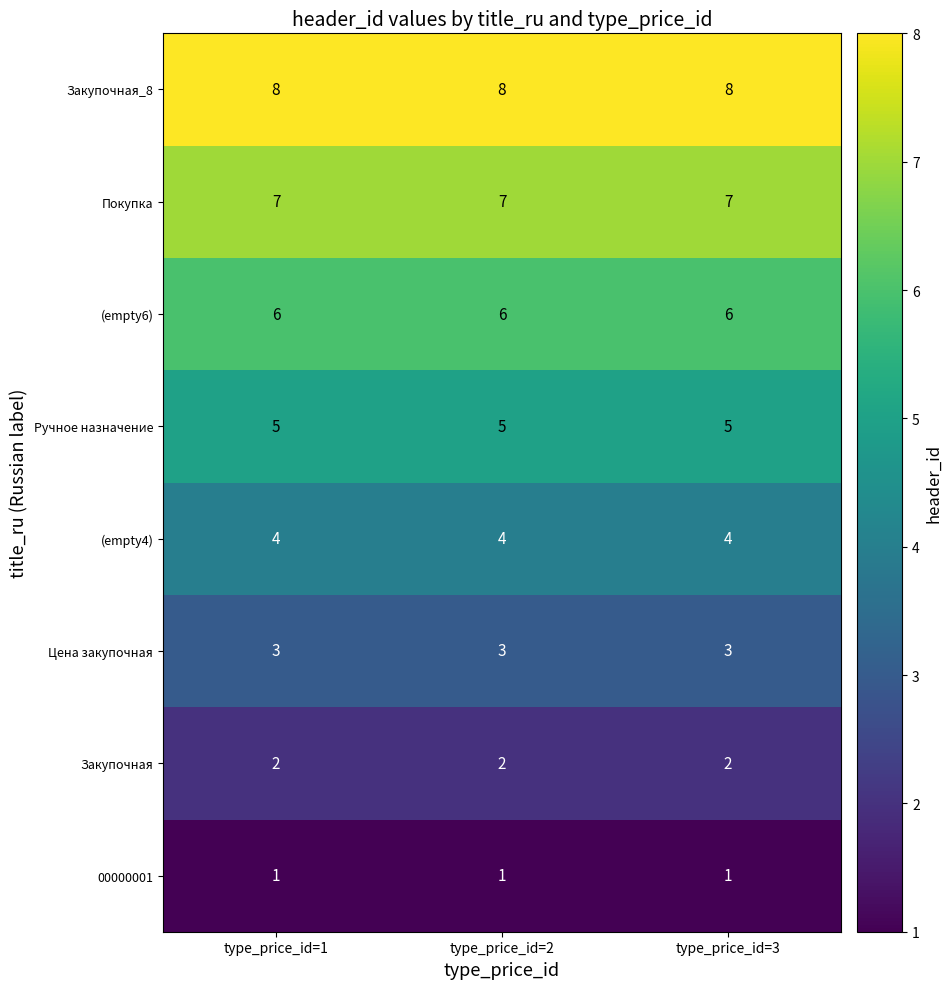

How many categories are shown in the chart?

3